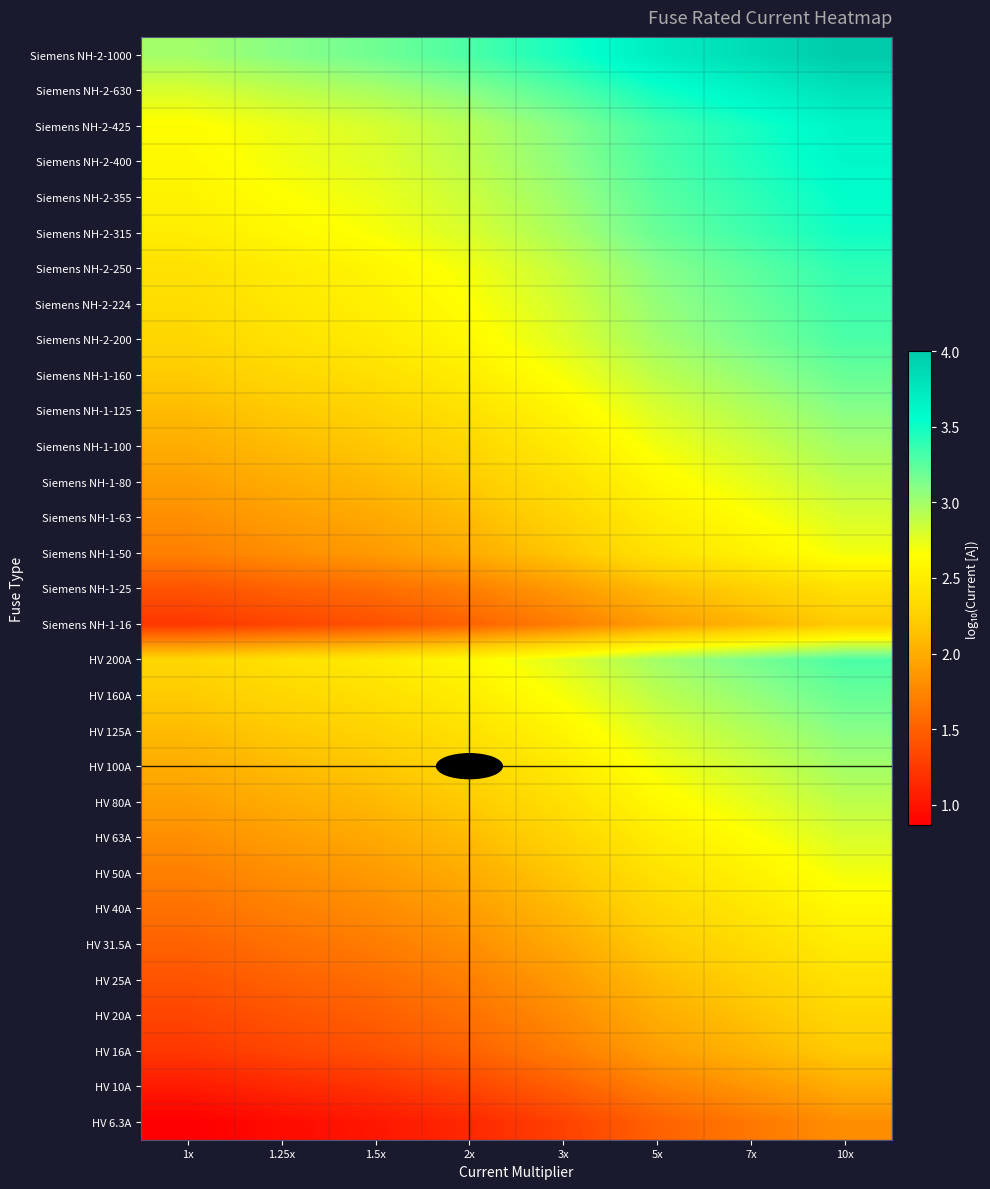

At how many categories does at least one series exceed 1?

8